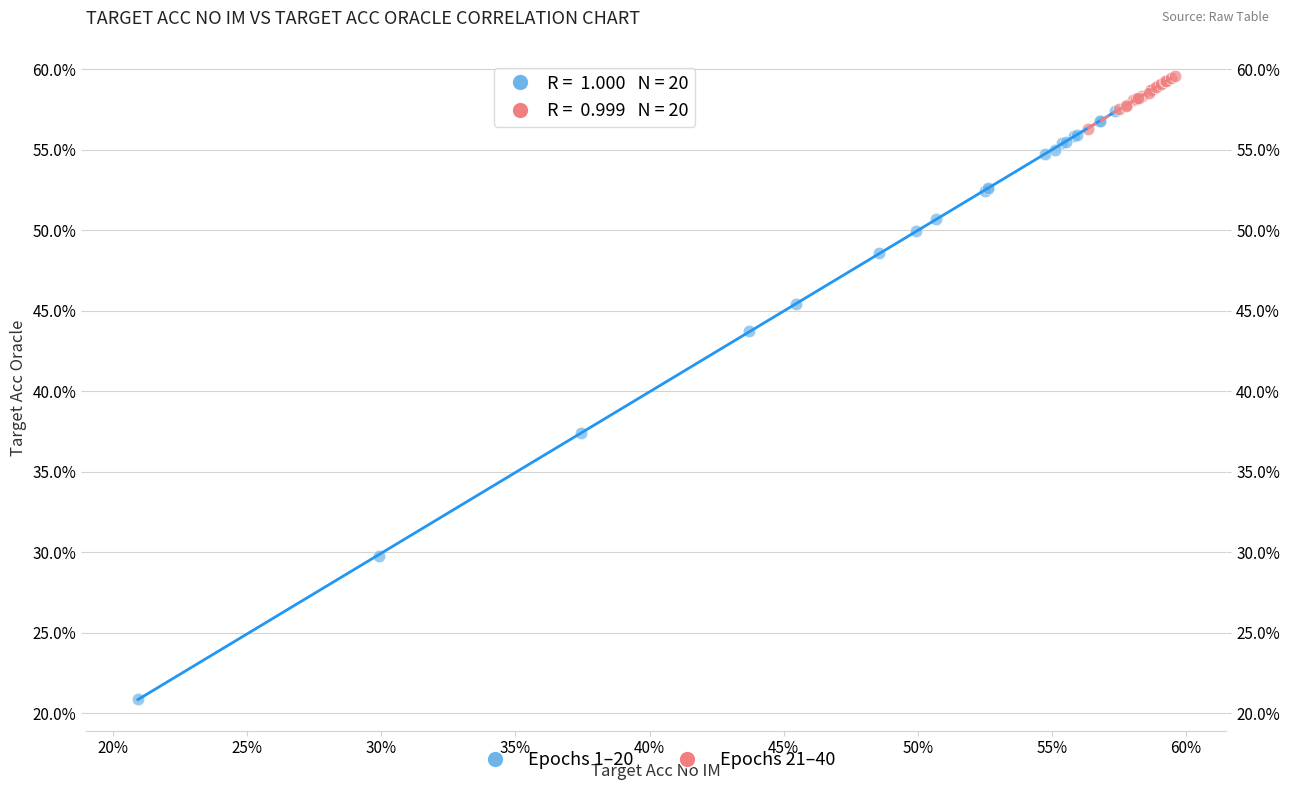

Which series contains the highest Y value?

Epochs 21–40